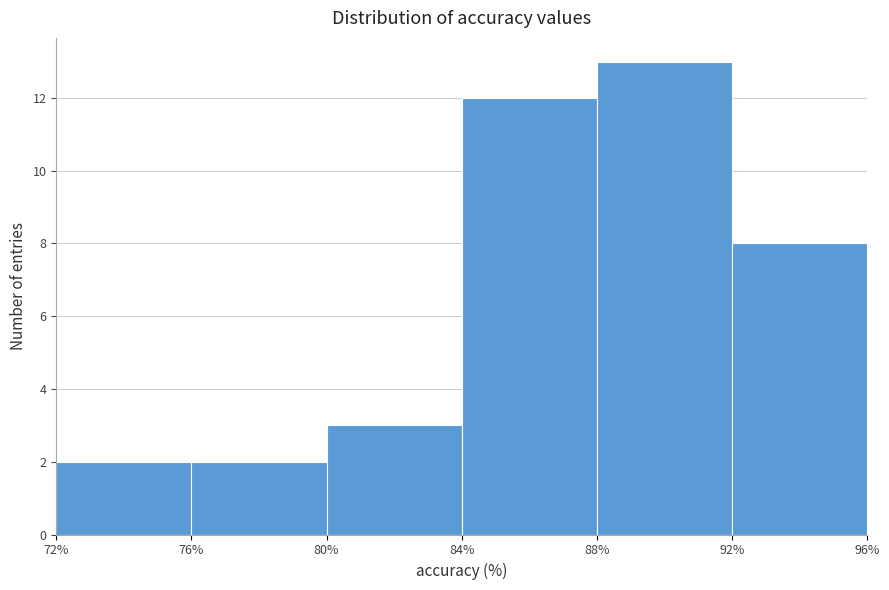

Over which range of the x-axis is the bar tallest?

88% to 92%